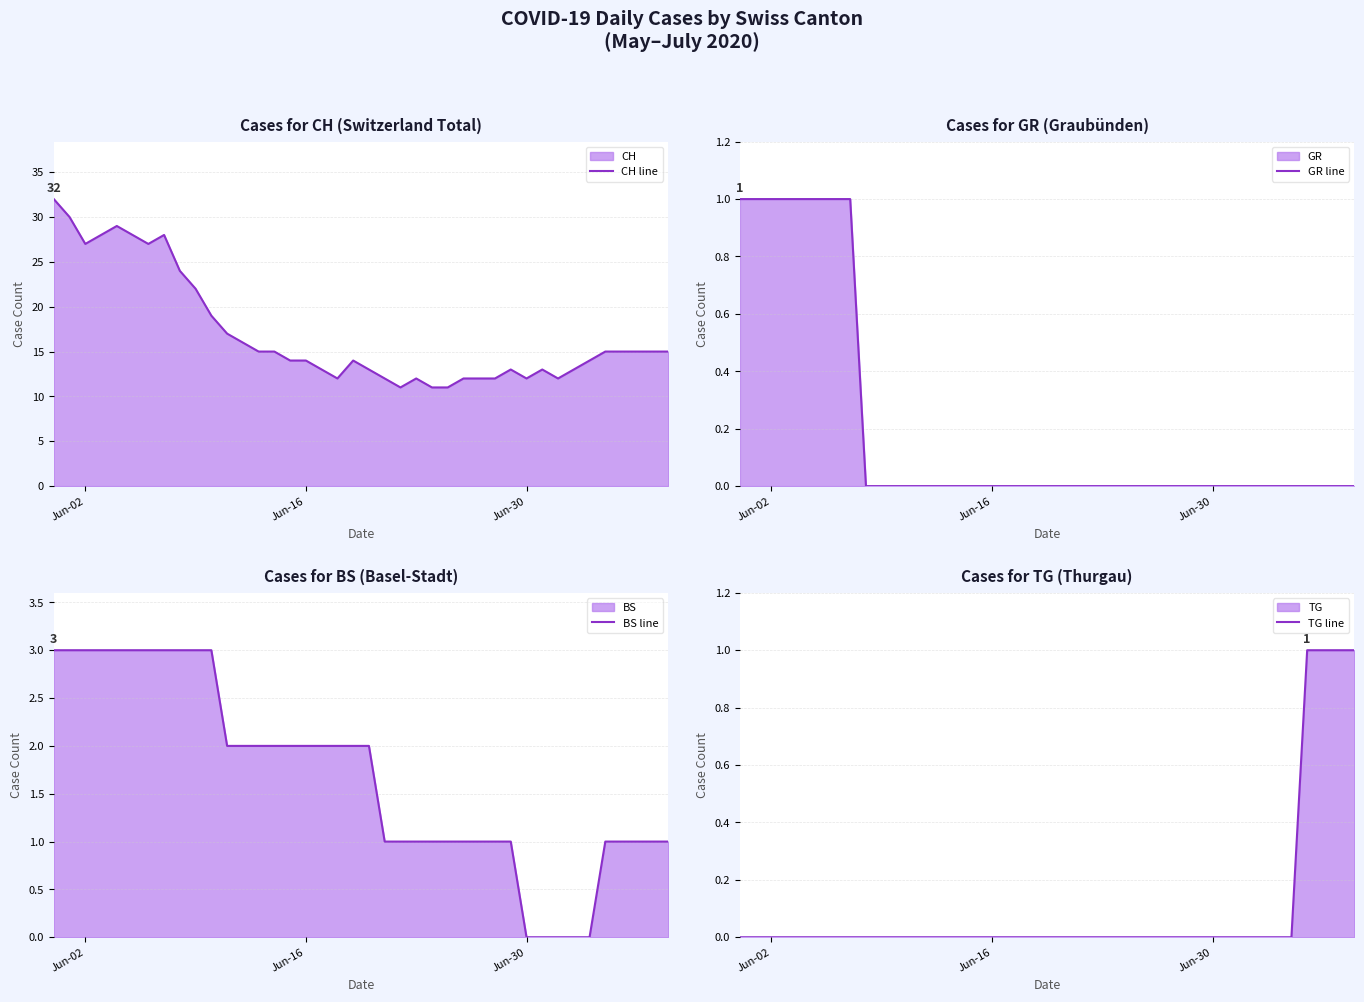

Reading right to left, what are all the values shown in this chart?

CH line: 15	15	15	15	15	14	13	12	13	12	13	12	12	12	11	11	12	11	12	13	14	12	13	14	14	15	15	16	17	19	22	24	28	27	28	29	28	27	30	32
GR line: 0	0	0	0	0	0	0	0	0	0	0	0	0	0	0	0	0	0	0	0	0	0	0	0	0	0	0	0	0	0	0	0	1	1	1	1	1	1	1	1
BS line: 1	1	1	1	1	0	0	0	0	0	1	1	1	1	1	1	1	1	1	2	2	2	2	2	2	2	2	2	2	3	3	3	3	3	3	3	3	3	3	3
TG line: 1	1	1	1	0	0	0	0	0	0	0	0	0	0	0	0	0	0	0	0	0	0	0	0	0	0	0	0	0	0	0	0	0	0	0	0	0	0	0	0